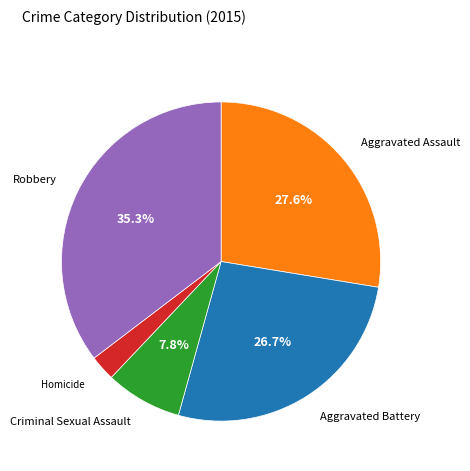

To the nearest percent, what is the average slice percentage?

20%